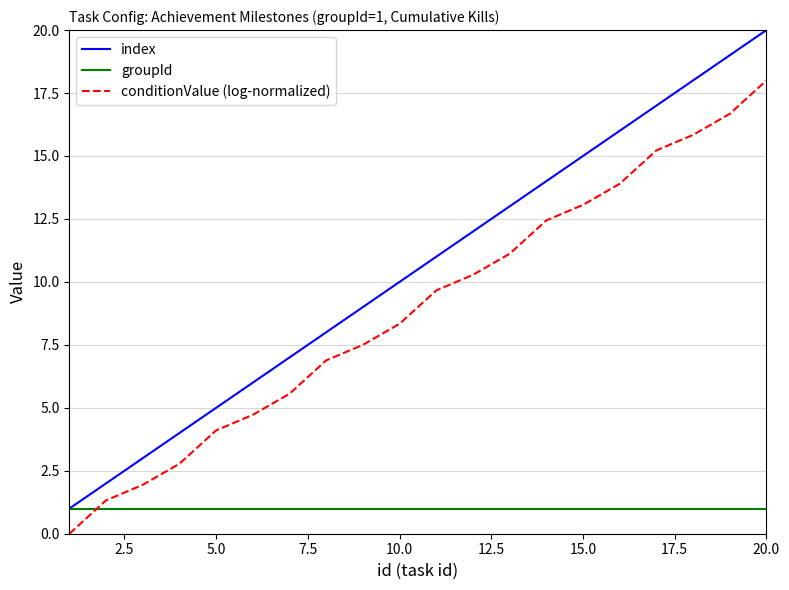

Is this an area chart (filled region under the line)?

No